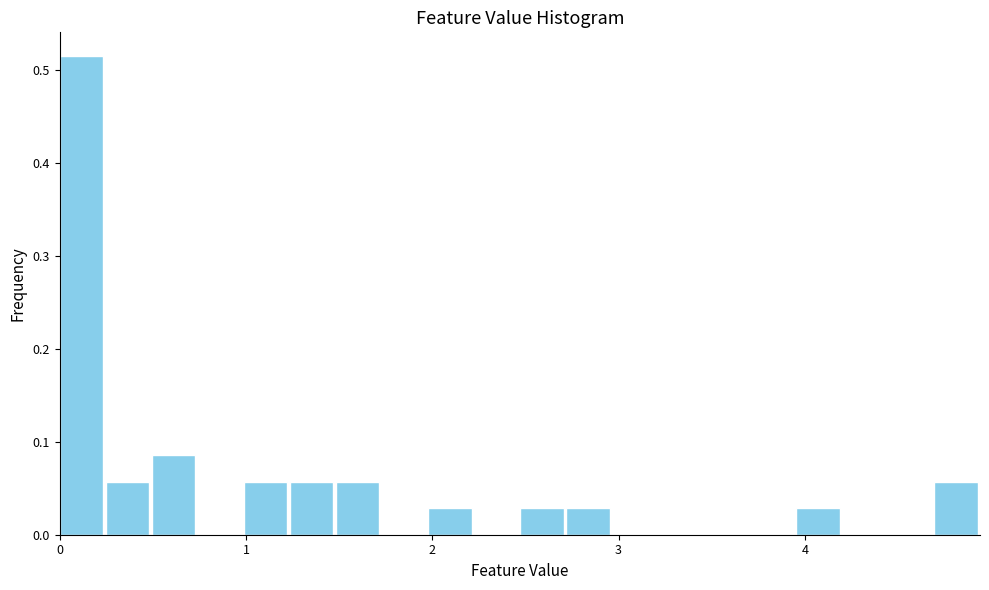

Read against the x-axis, roughly where is the centre of the tallest bar?

0.1